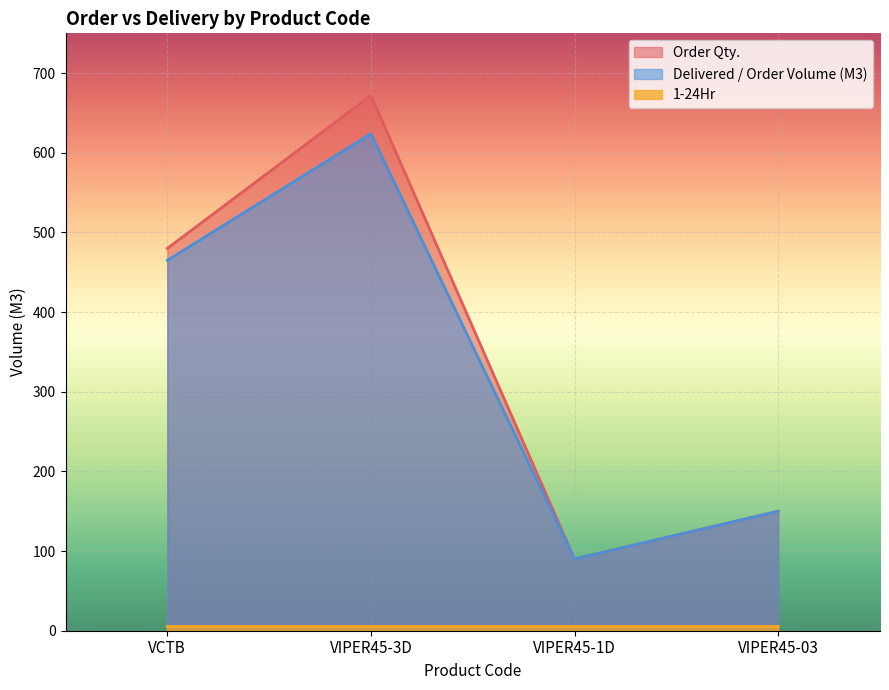

How many Delivered / Order Volume (M3) values are between 150 and 624?

3